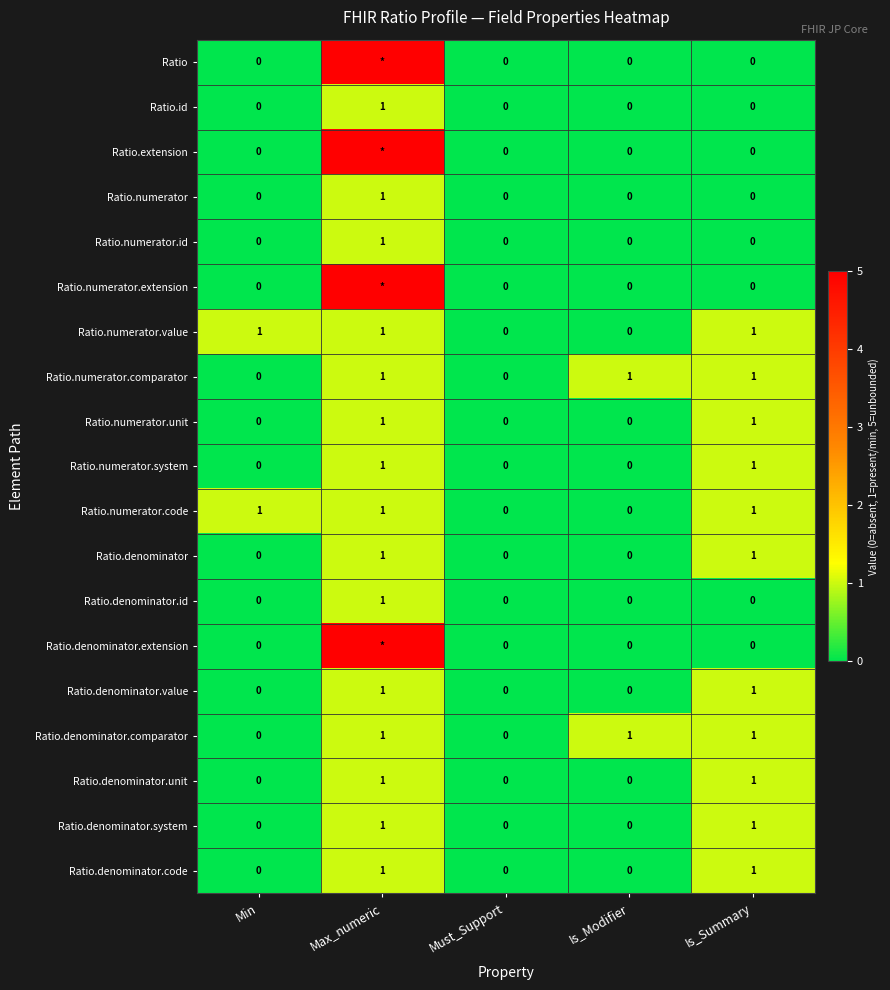

The Ratio.denominator series shows 0 at Must_Support. True or false?

True